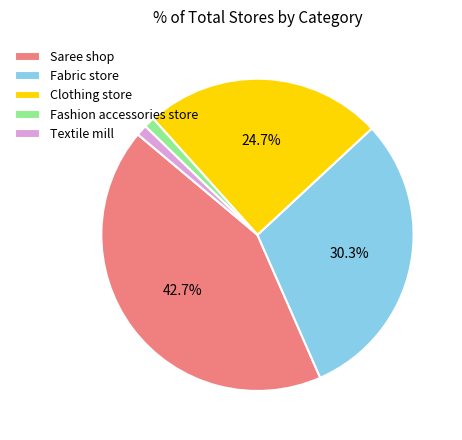

Which slice is the largest?

Saree shop